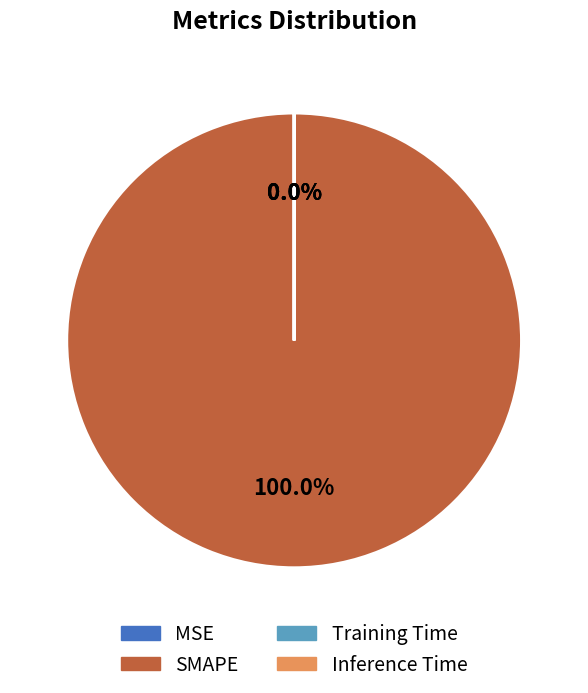

What is the largest slice in the pie chart?

SMAPE